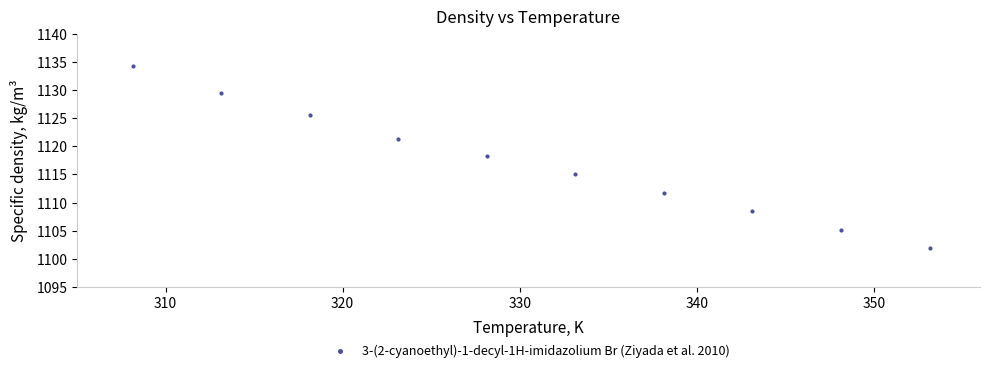

What is the average Y value?

1117.1